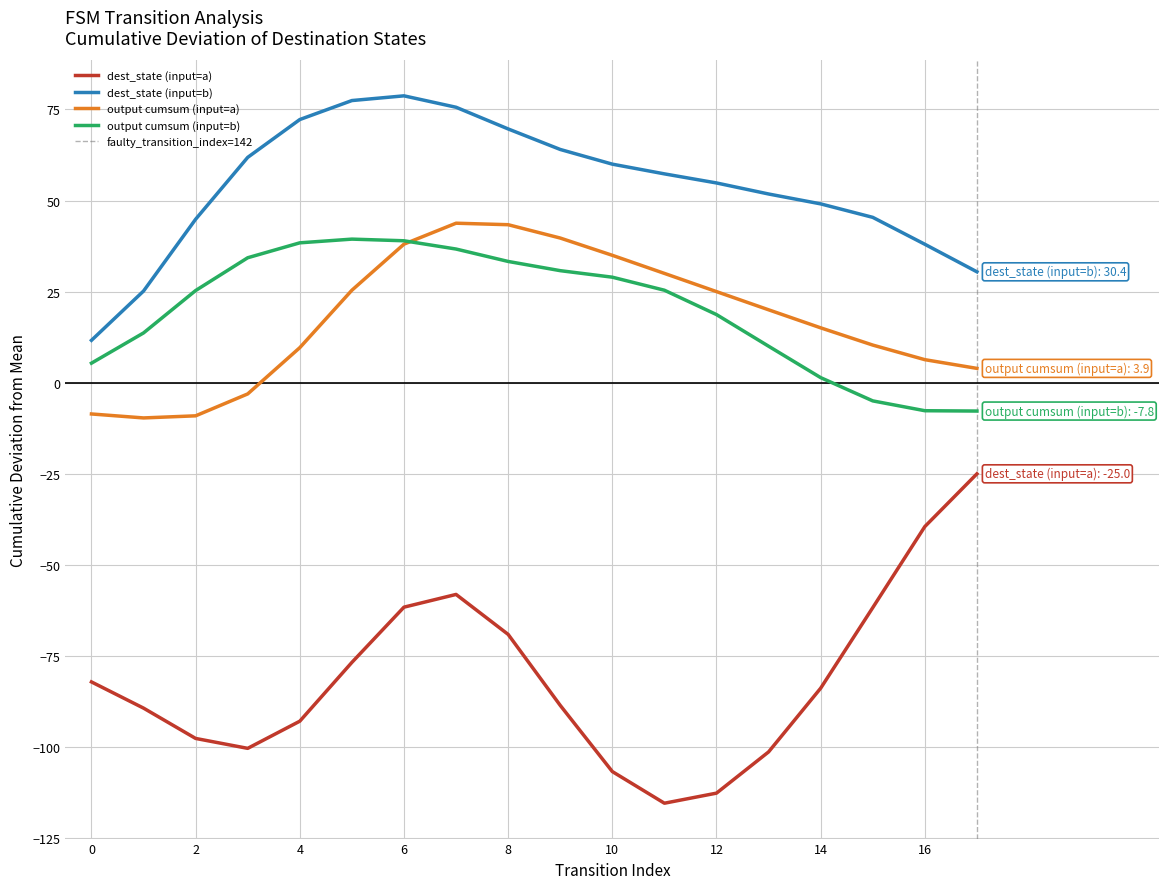

True or false: output_symbol_a and source_state intersect in this chart.

False